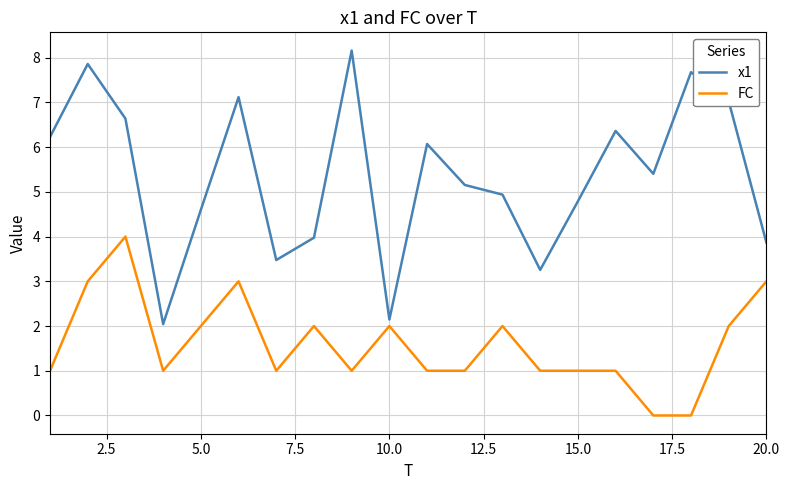

What is the minimum value for x1?

2.0